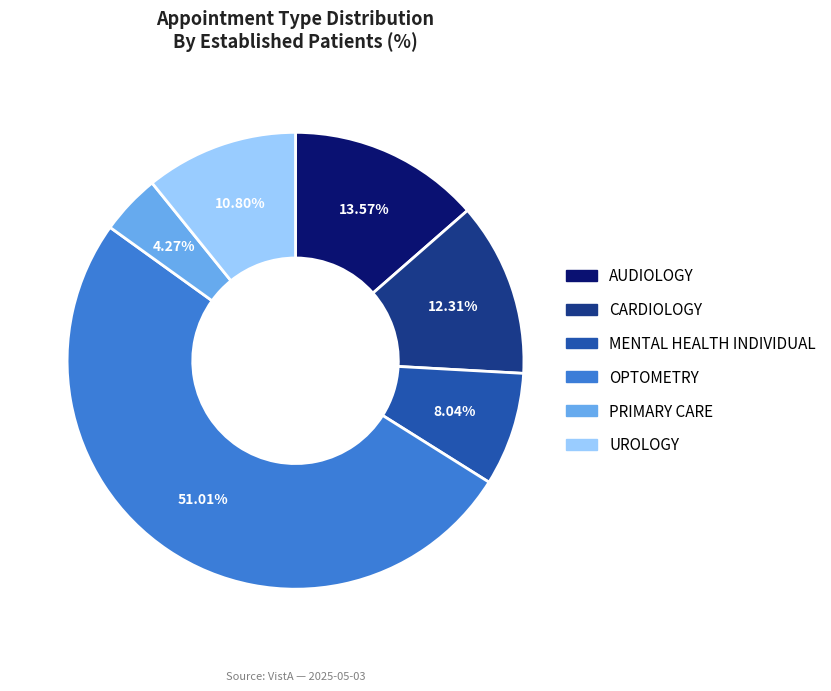

Do MENTAL HEALTH INDIVIDUAL and CARDIOLOGY together represent more than half of the pie?

No